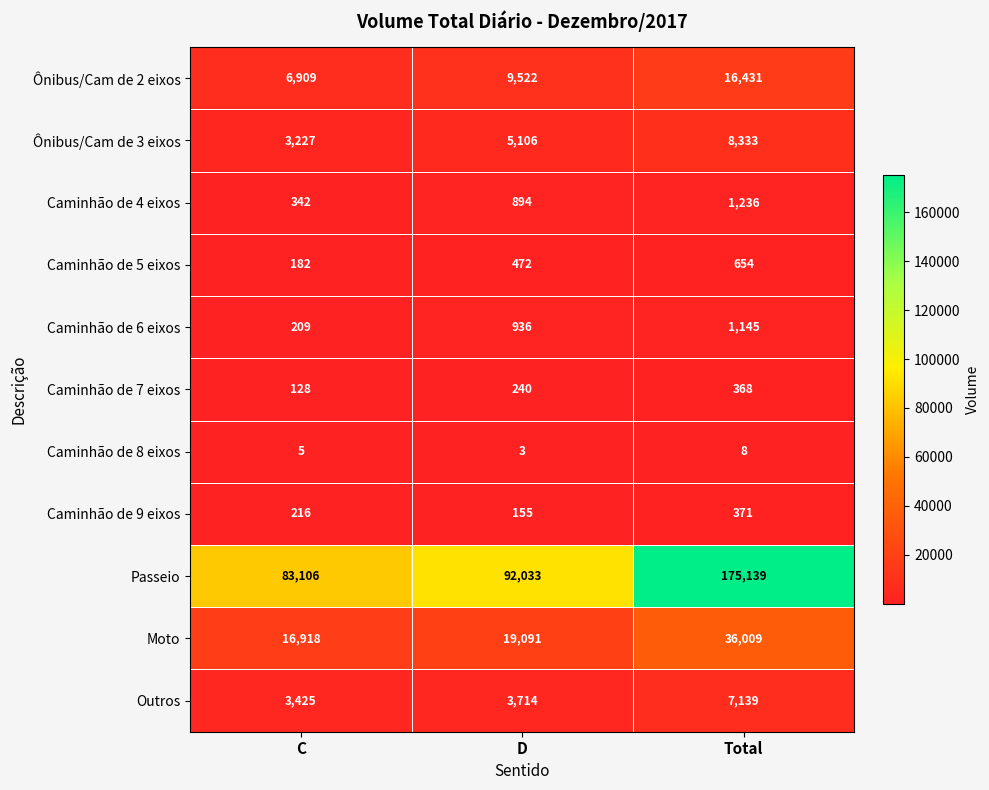

Which series has the widest spread of values?

Passeio